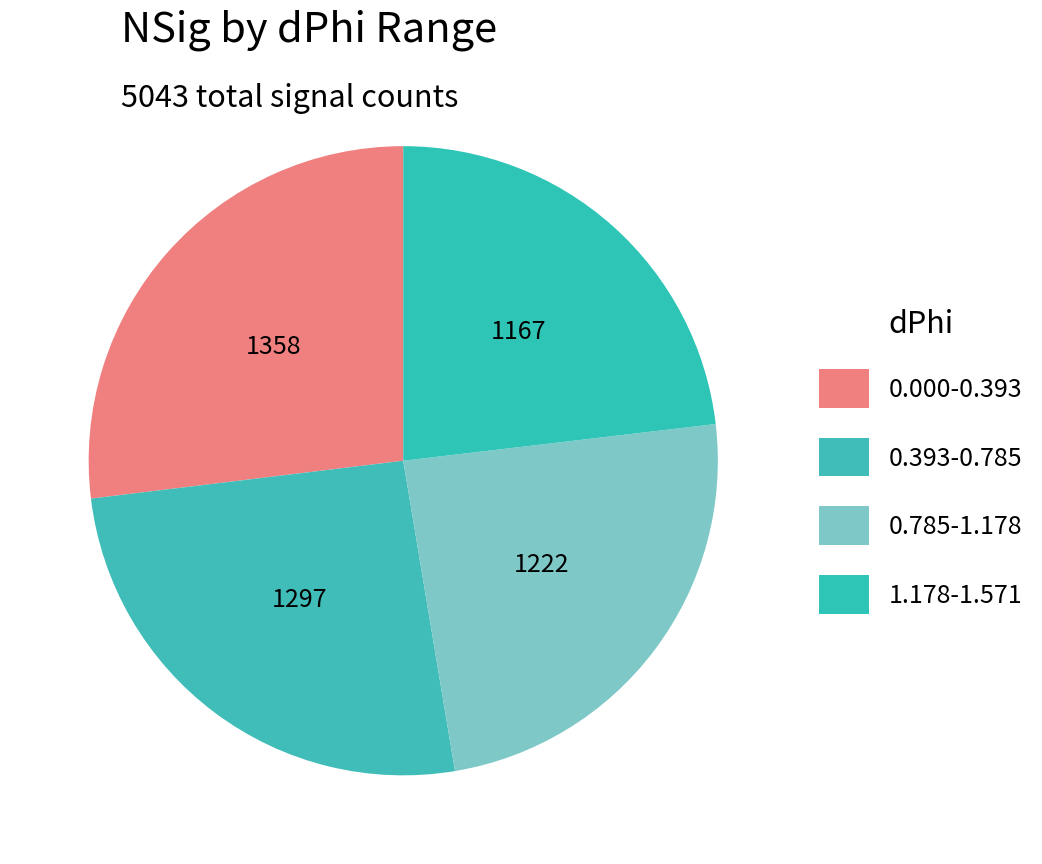

How many segments does this pie chart have?

4